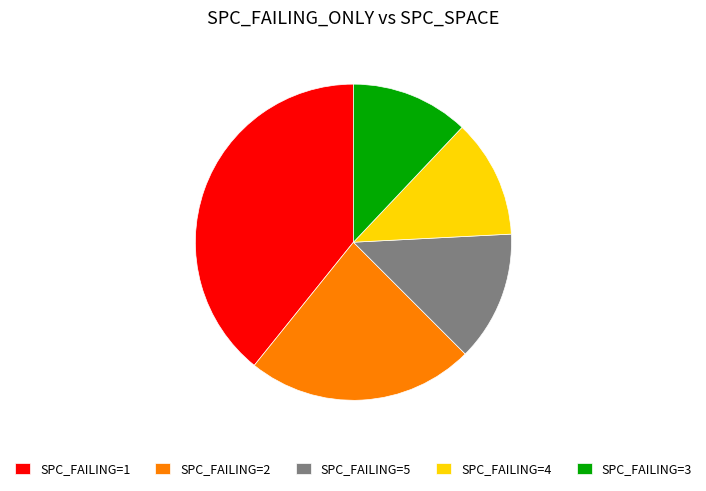

True or false: SPC_FAILING=1 accounts for 39% of the total.

True